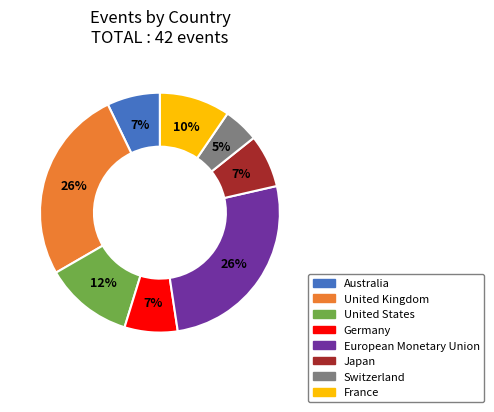

Does any single category account for the majority?

No